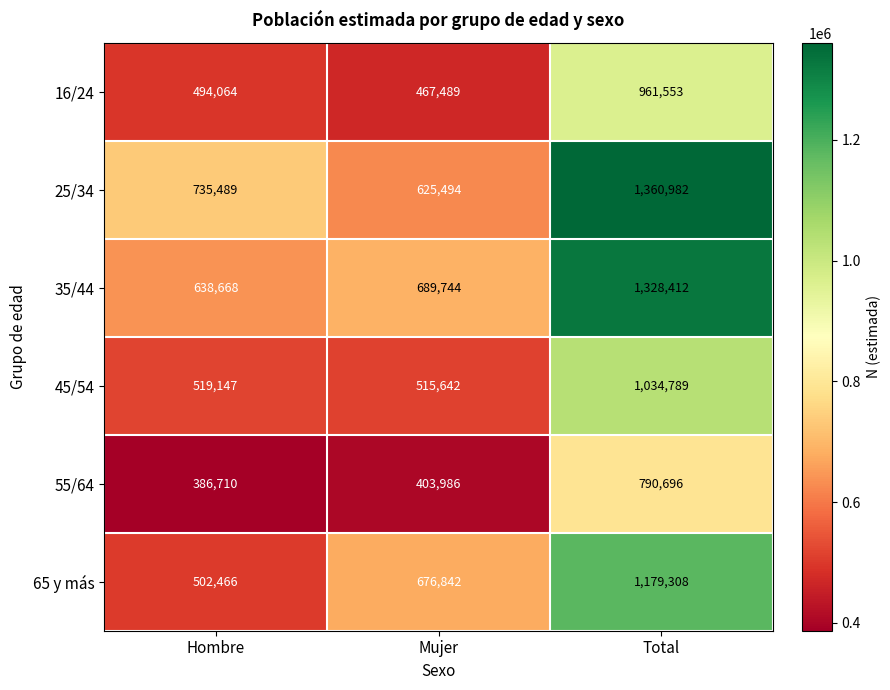

Which series has the largest range (max minus min)?

25/34